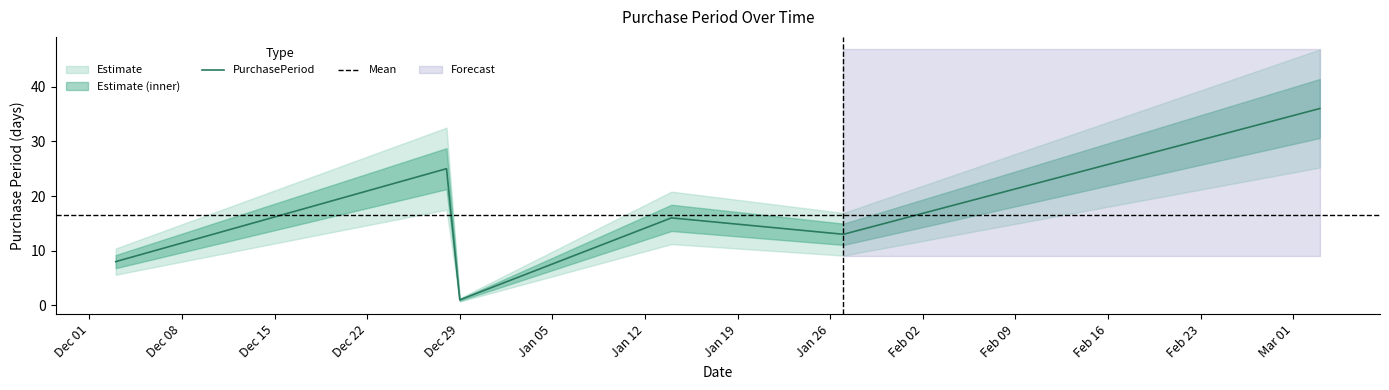

Reading left to right, extract all data points from this chart.

8	25	1	16	13	36